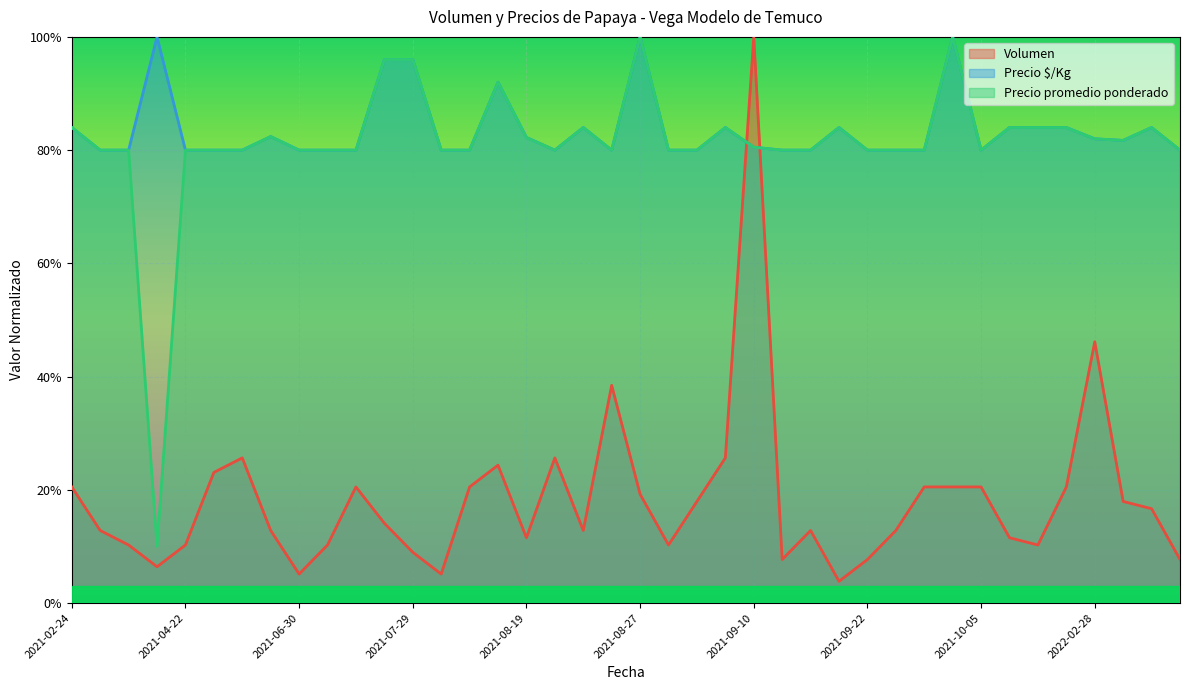

What is the label of the 17th point from the right?

2021-09-09